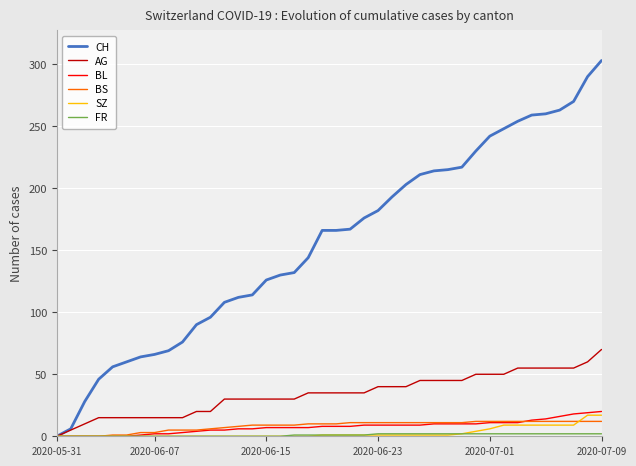

What is the highest value of the AG series?

70